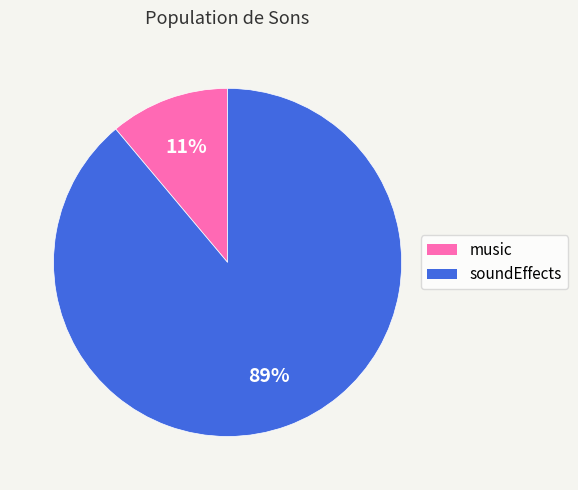

Count the number of slices in the pie.

2